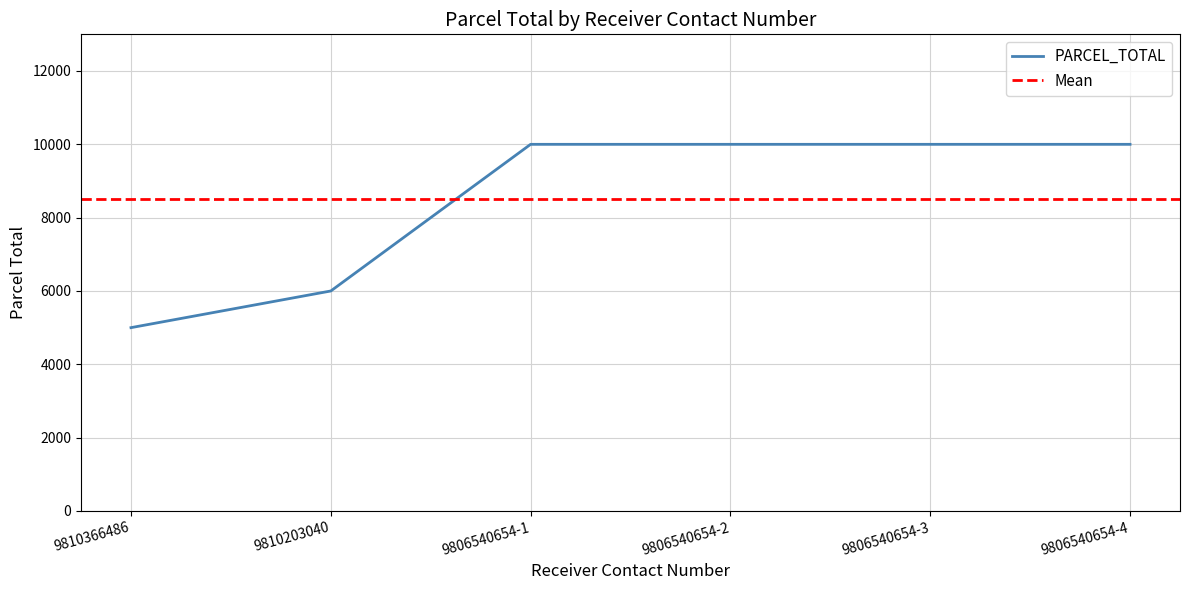

Reading left to right, transcribe all the data shown in this chart.

5000	6000	10000	10000	10000	10000